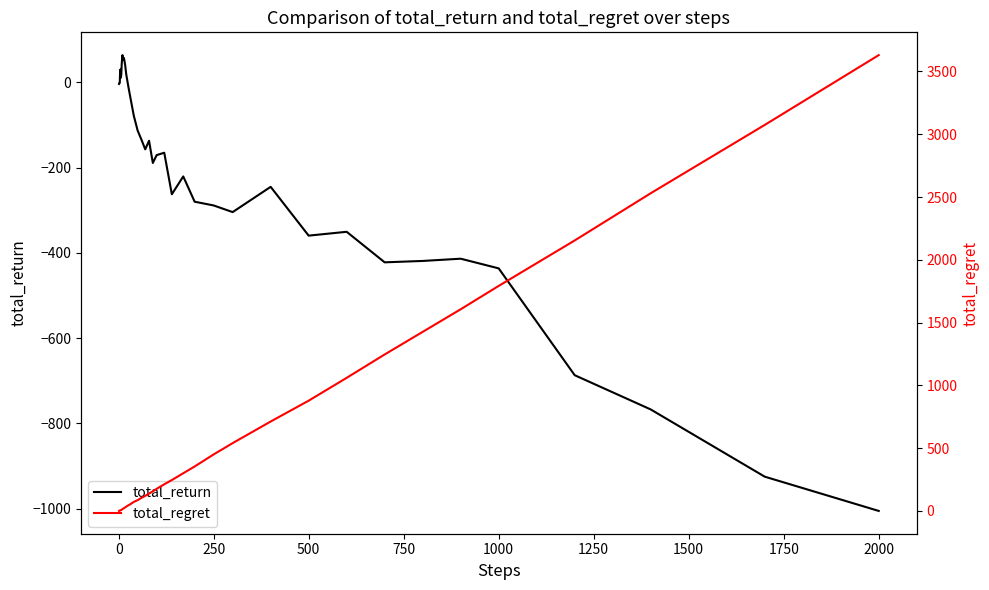

At which label is total_return closest to -470?

1000